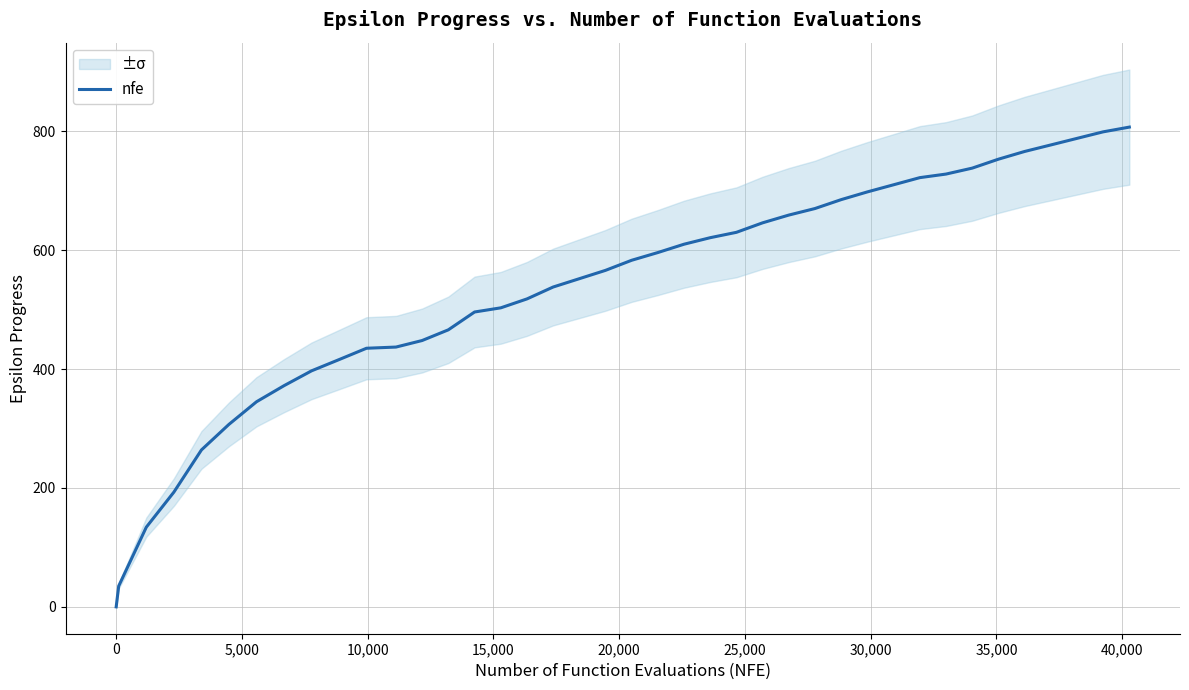

What is the difference between the second highest and second lowest values?

764